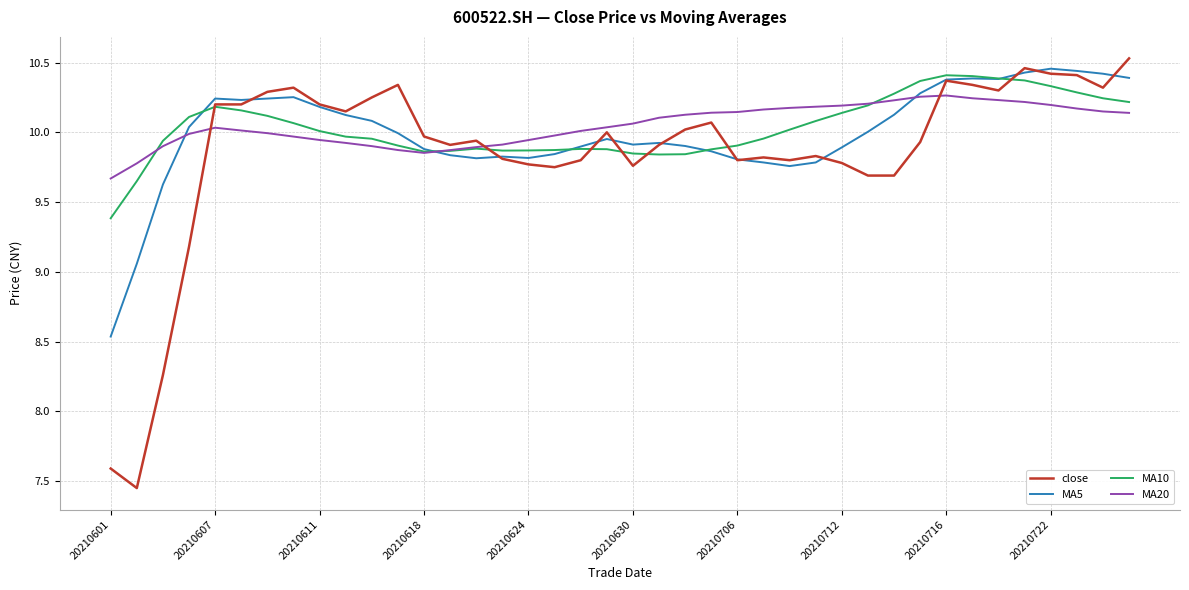

What is the difference between the maximum and minimum values in the close series?

3.1